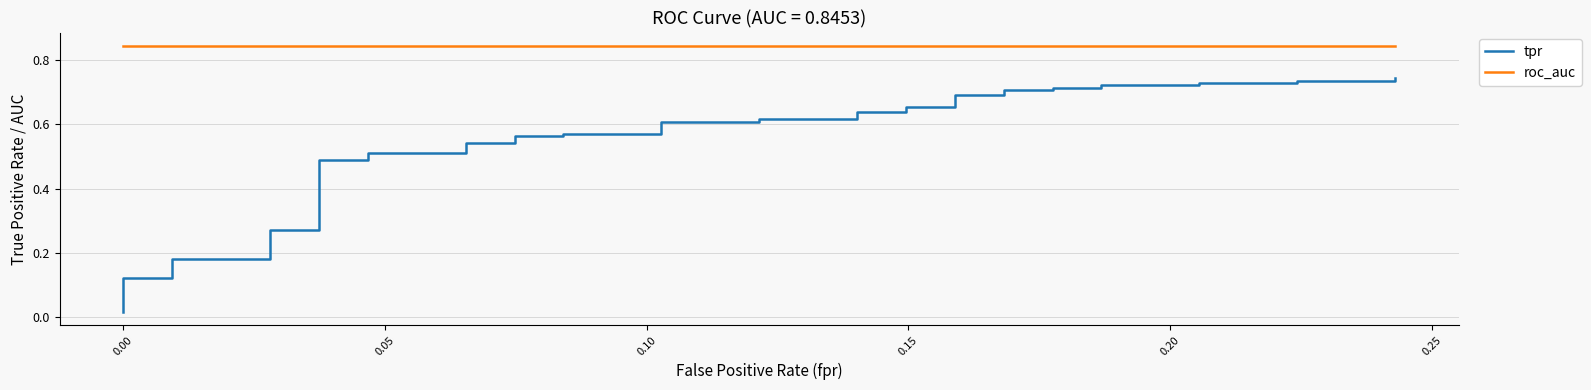

What is the lowest value of the roc_auc series?

0.8